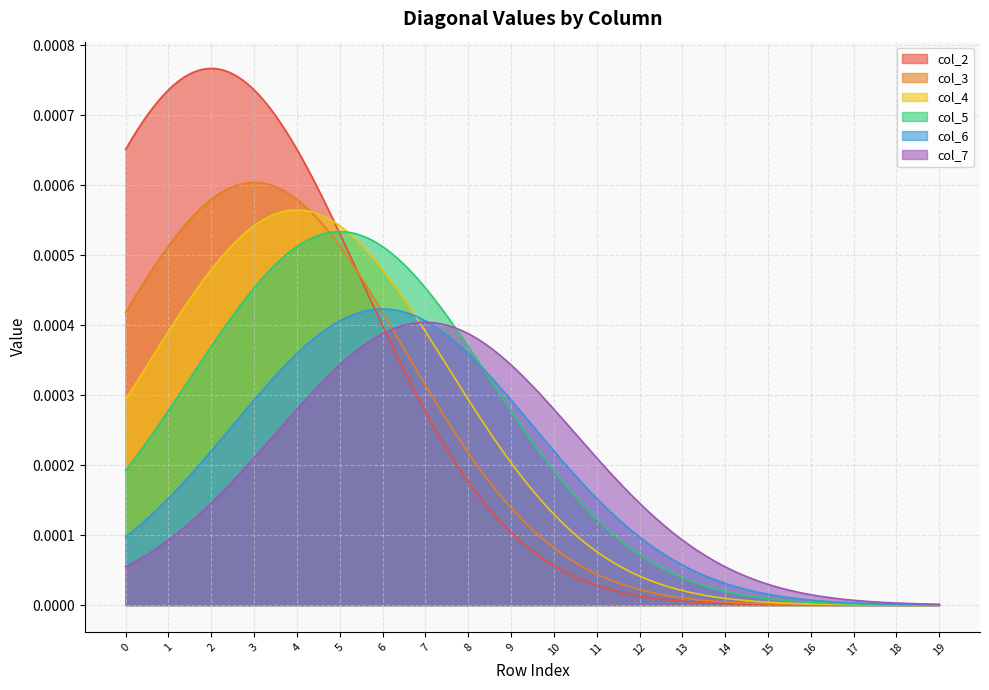

True or false: col_7 and col_3 intersect in this chart.

True